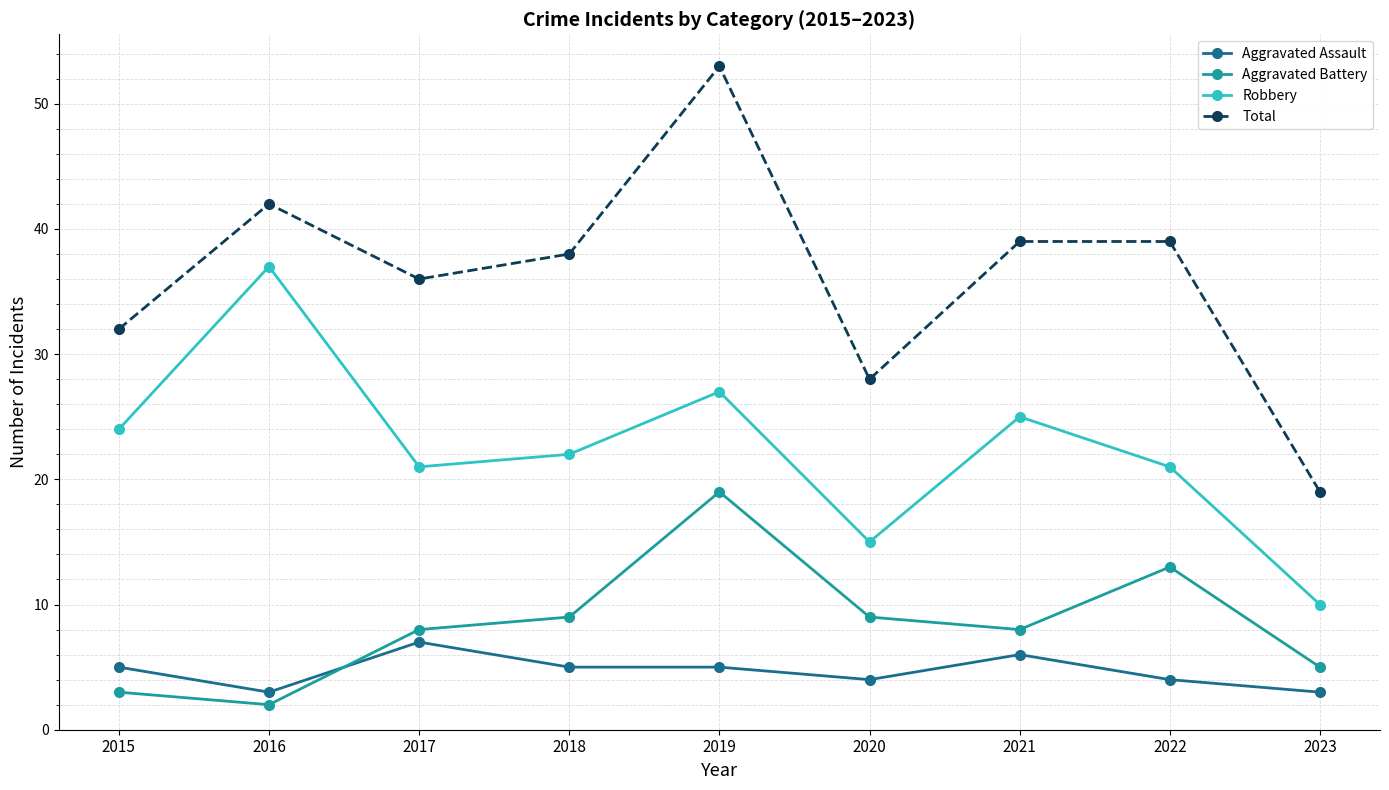

Is the value of Total at 2016 greater than the value of Aggravated Battery at 2016?

Yes